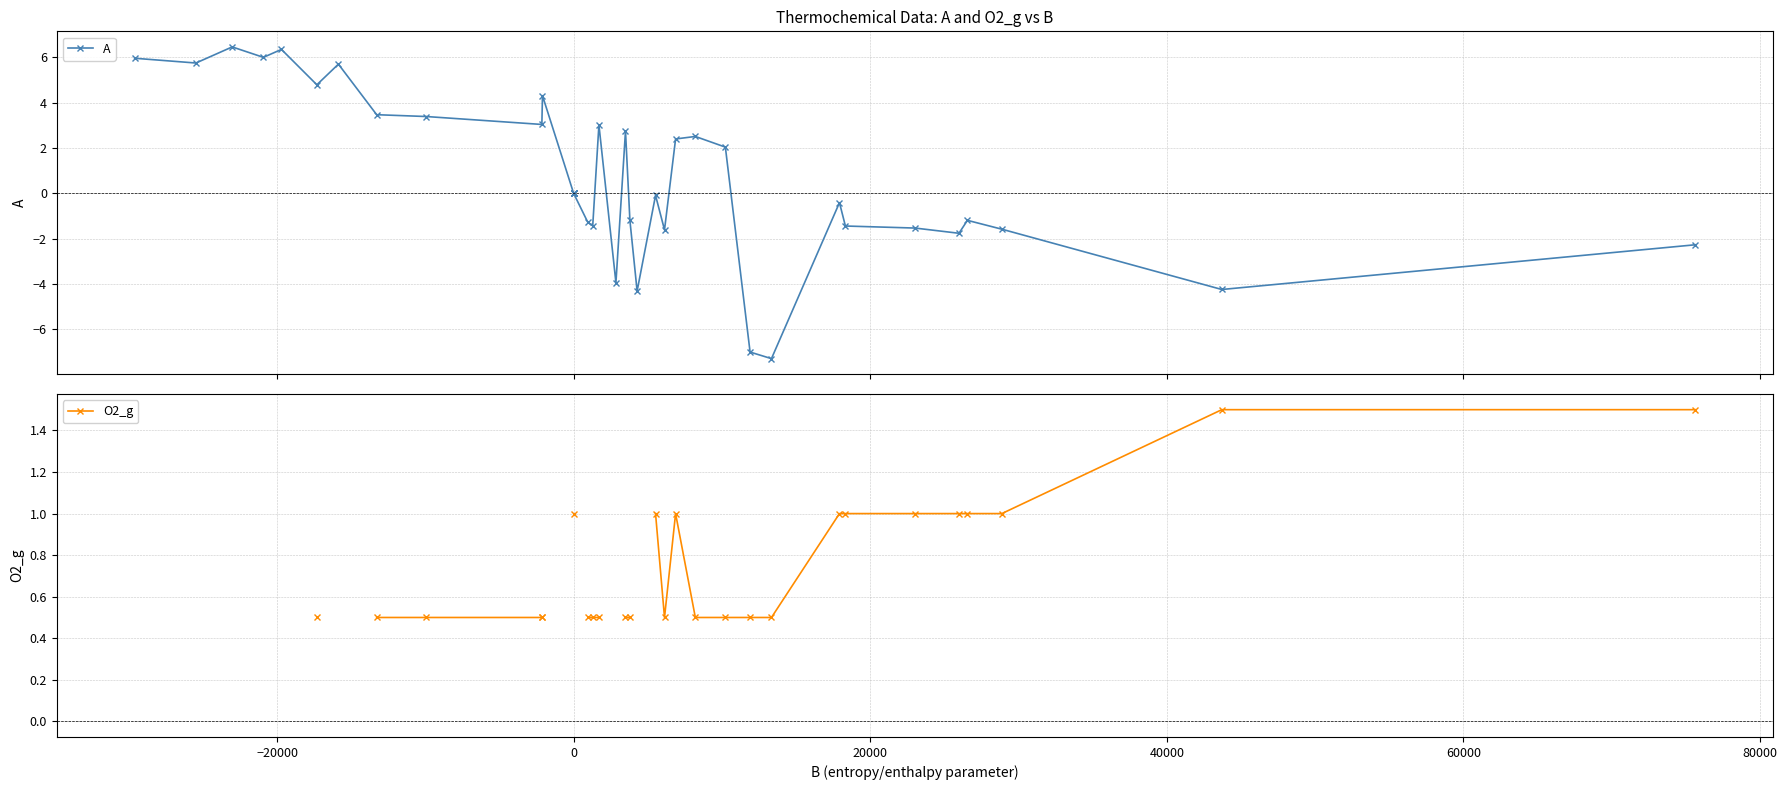

True or false: A and O2_g intersect in this chart.

True